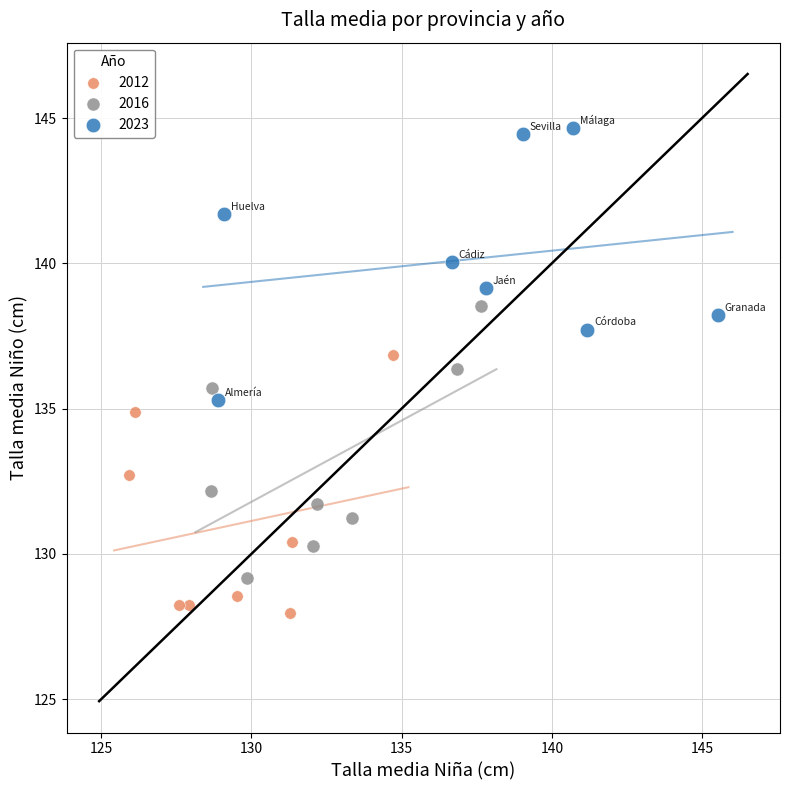

Which series contains the highest Y value?

2023